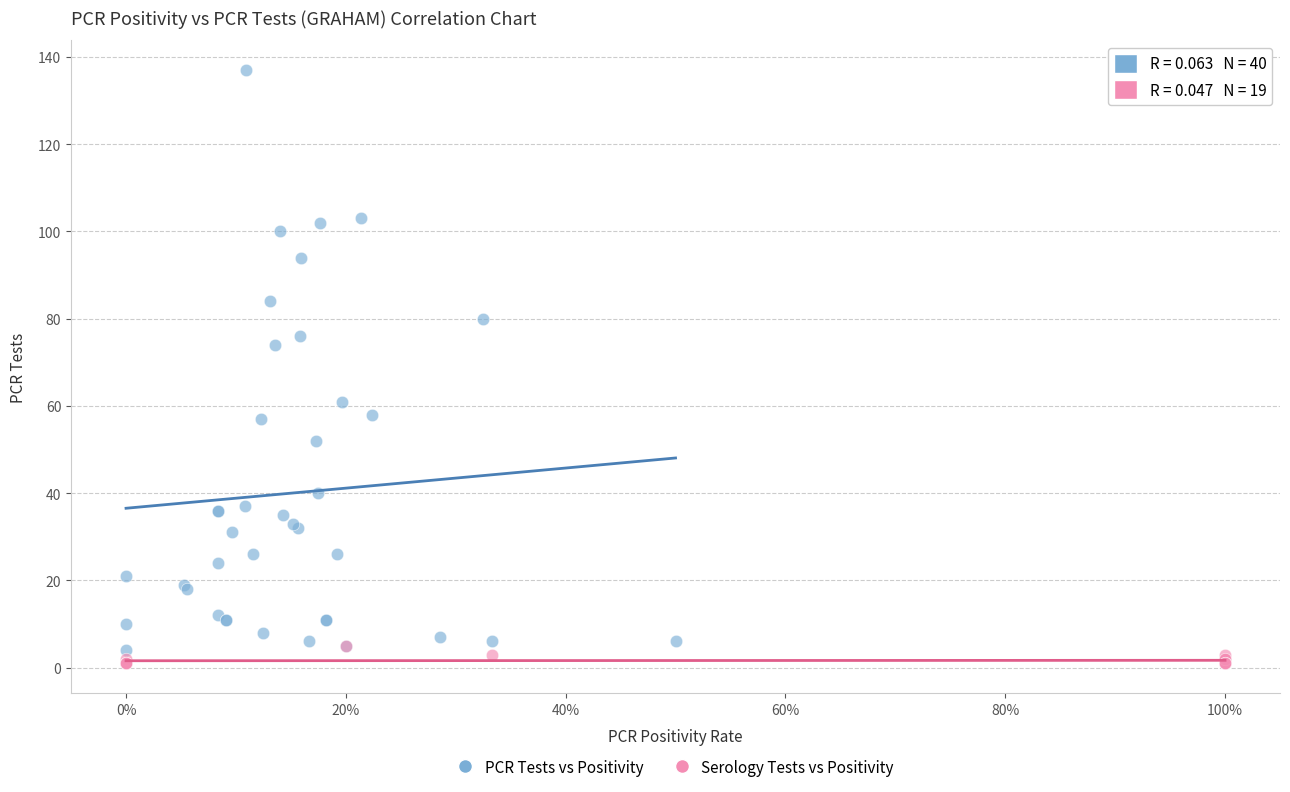

Which series contains the lowest Y value?

Serology Tests vs Positivity